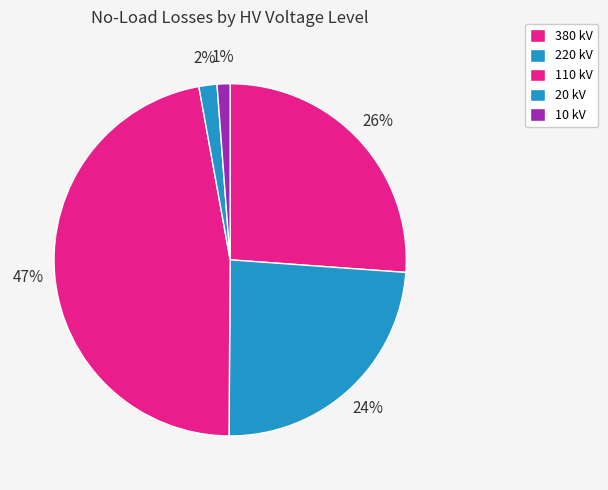

How many segments does this pie chart have?

5